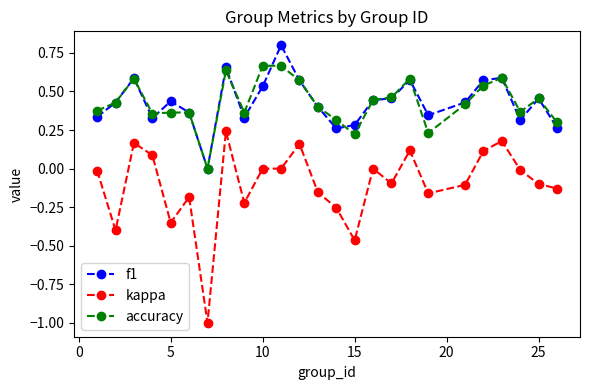

Rank the series by their maximum value, from highest to lowest.

f1, accuracy, kappa